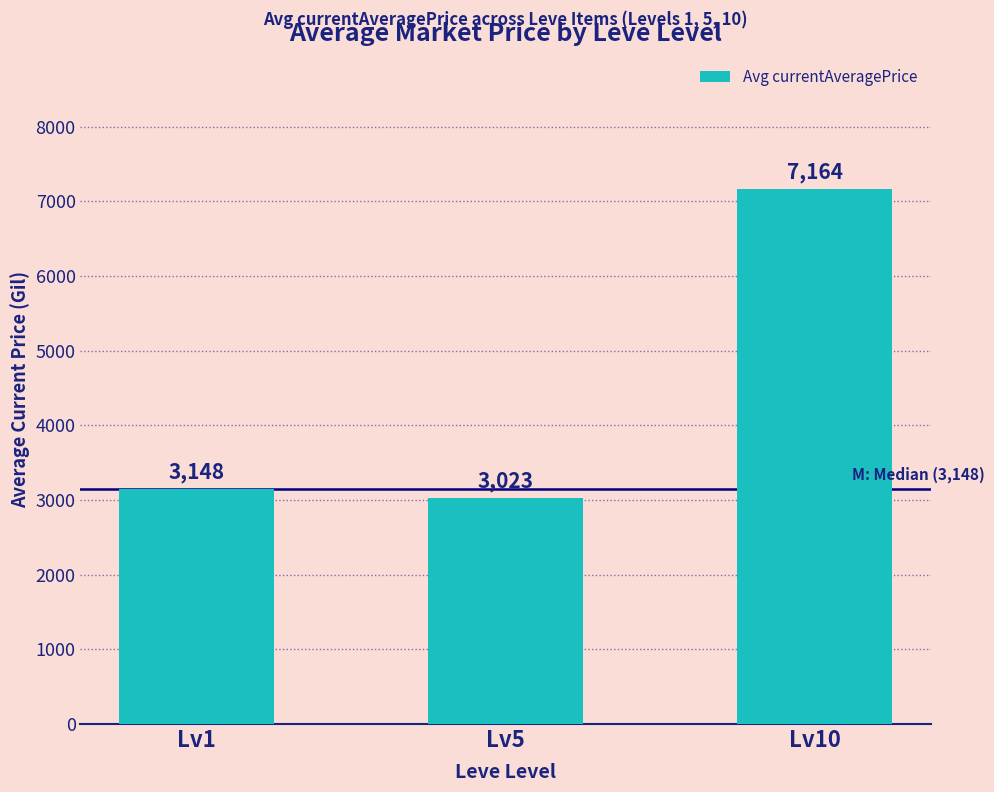

What is the value of the 3rd bar from the left?

7164.2